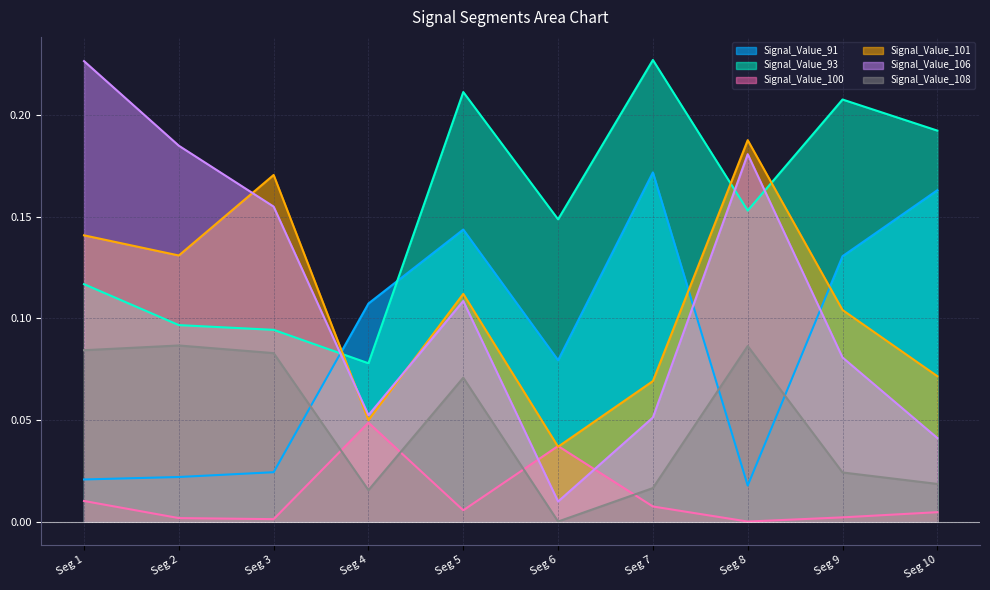

List the series in order of their peak value, lowest first.

Signal_Value_100, Signal_Value_108, Signal_Value_91, Signal_Value_101, Signal_Value_106, Signal_Value_93